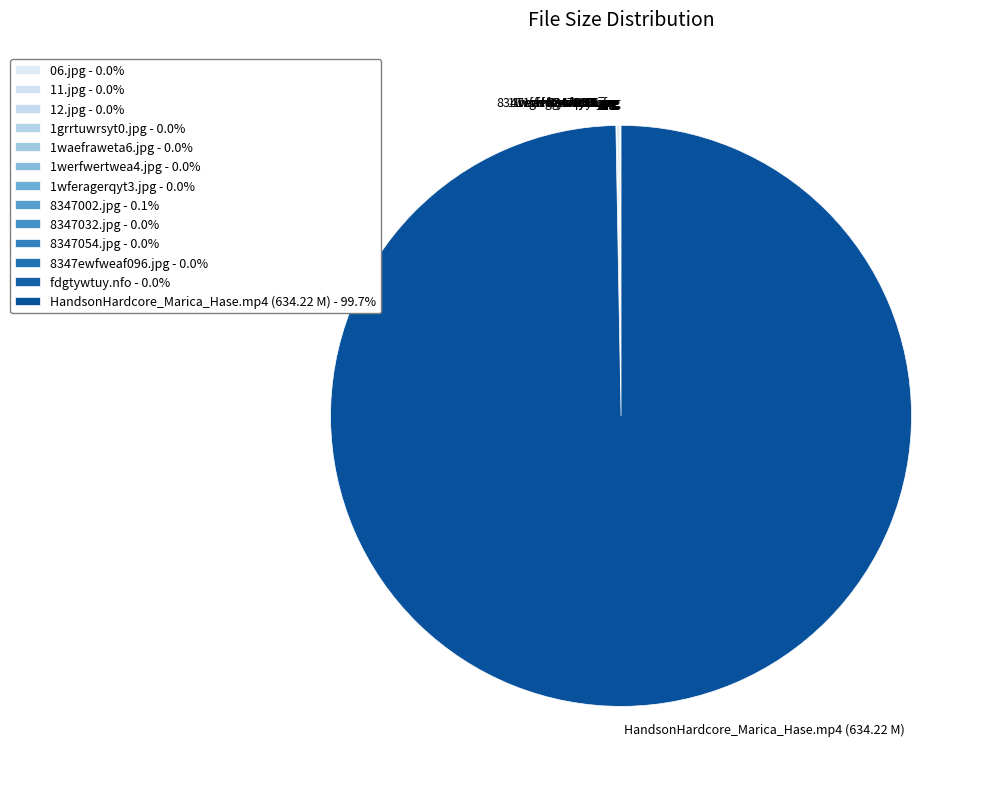

Which slice is the largest?

HandsonHardcore_Marica_Hase.mp4 (634.22 M)